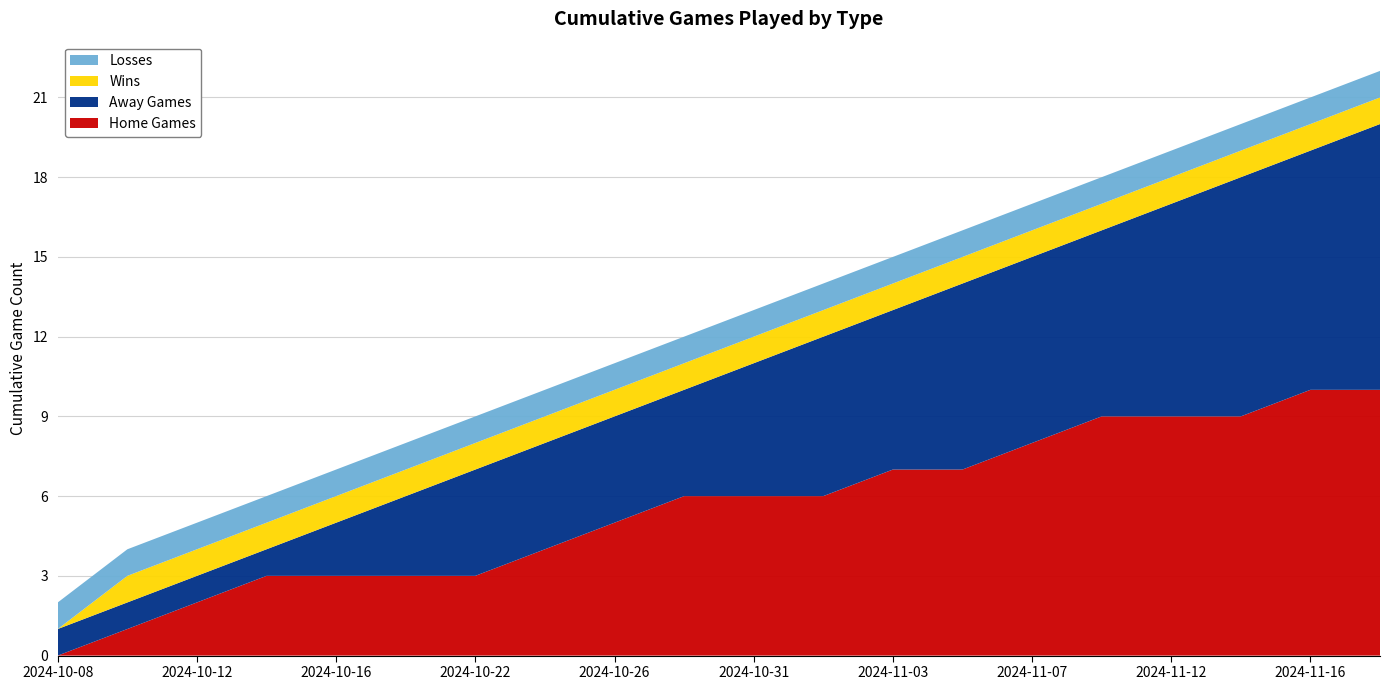

Reading left to right, transcribe all the data shown in this chart.

Home Games: 2024-10-08=0	2024-10-10=1	2024-10-12=2	2024-10-14=3	2024-10-16=3	2024-10-19=3	2024-10-22=3	2024-10-24=4	2024-10-26=5	2024-10-29=6	2024-10-31=6	2024-11-02=6	2024-11-03=7	2024-11-05=7	2024-11-07=8	2024-11-09=9	2024-11-12=9	2024-11-14=9	2024-11-16=10	2024-11-18=10
Away Games: 2024-10-08=1	2024-10-10=1	2024-10-12=1	2024-10-14=1	2024-10-16=2	2024-10-19=3	2024-10-22=4	2024-10-24=4	2024-10-26=4	2024-10-29=4	2024-10-31=5	2024-11-02=6	2024-11-03=6	2024-11-05=7	2024-11-07=7	2024-11-09=7	2024-11-12=8	2024-11-14=9	2024-11-16=9	2024-11-18=10
Wins: 2024-10-08=0	2024-10-10=1	2024-10-12=1	2024-10-14=1	2024-10-16=1	2024-10-19=1	2024-10-22=1	2024-10-24=1	2024-10-26=1	2024-10-29=1	2024-10-31=1	2024-11-02=1	2024-11-03=1	2024-11-05=1	2024-11-07=1	2024-11-09=1	2024-11-12=1	2024-11-14=1	2024-11-16=1	2024-11-18=1
Losses: 2024-10-08=1	2024-10-10=1	2024-10-12=1	2024-10-14=1	2024-10-16=1	2024-10-19=1	2024-10-22=1	2024-10-24=1	2024-10-26=1	2024-10-29=1	2024-10-31=1	2024-11-02=1	2024-11-03=1	2024-11-05=1	2024-11-07=1	2024-11-09=1	2024-11-12=1	2024-11-14=1	2024-11-16=1	2024-11-18=1